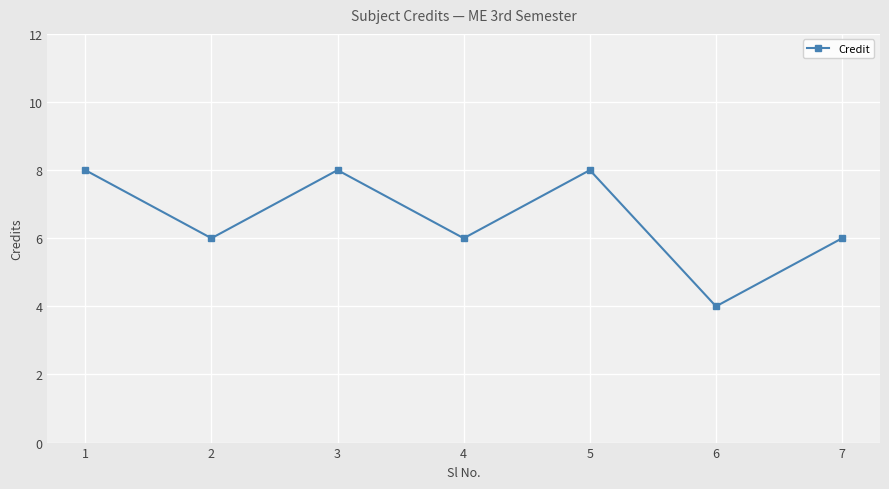

Count the number of categories in the chart.

7